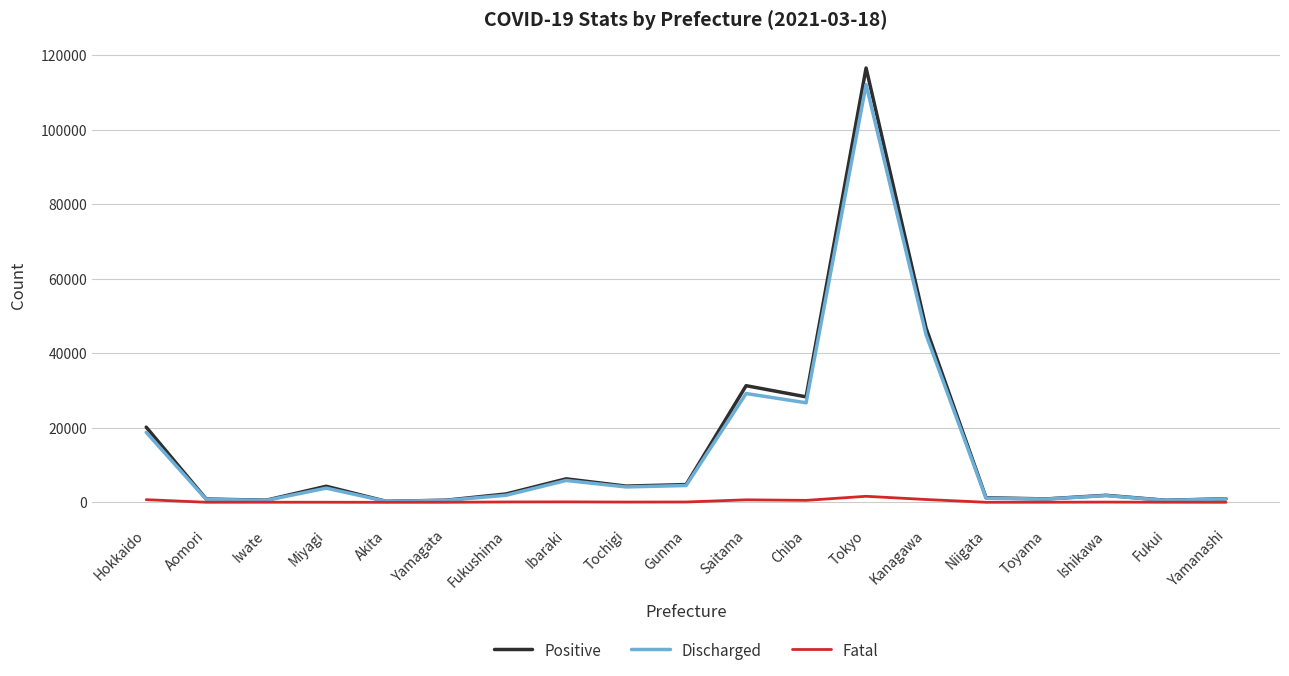

True or false: Discharged has more than 2 interior local peaks.

True